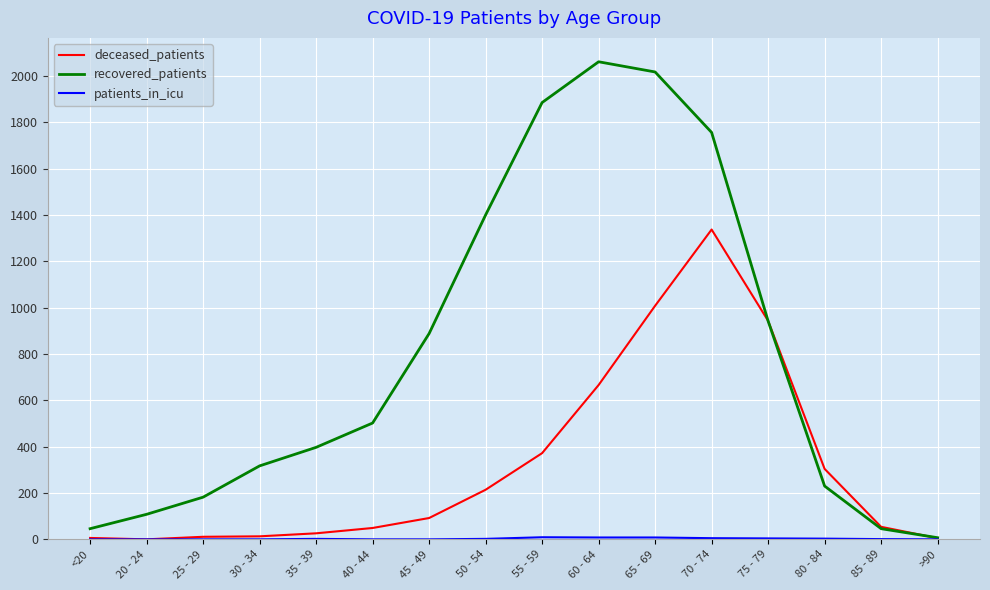

Which series changed the most between 40 - 44 and 60 - 64?

recovered_patients